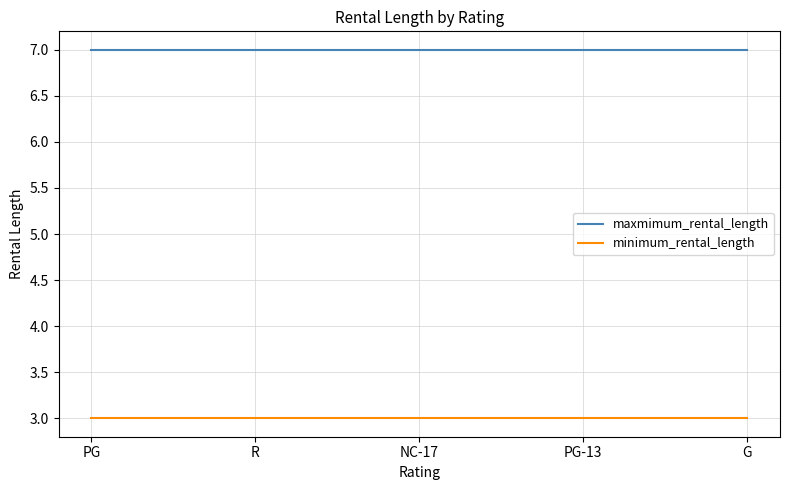

Read the maxmimum_rental_length value at NC-17.

7